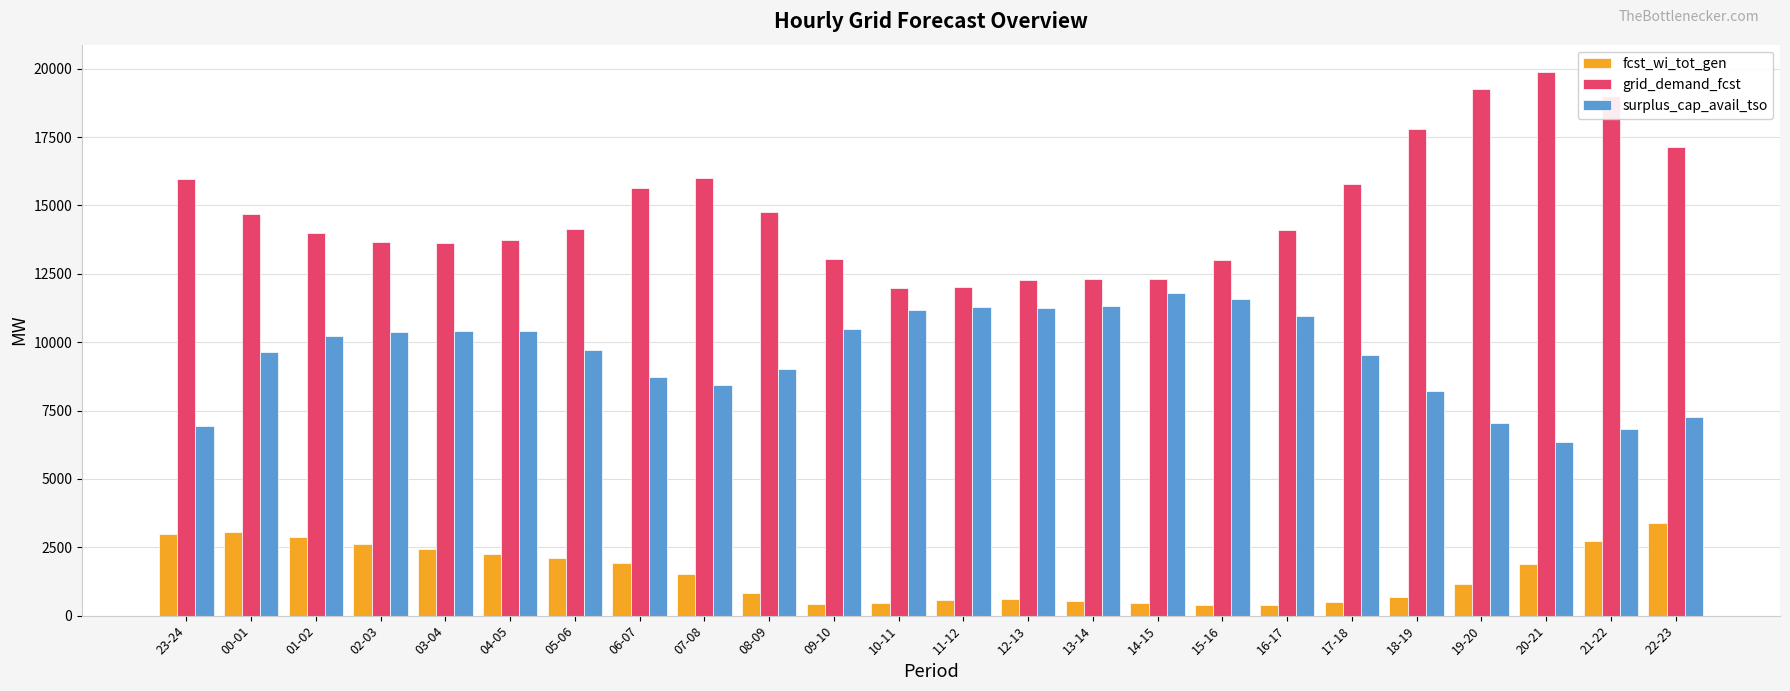

Which series has the largest total across all categories?

grid_demand_fcst